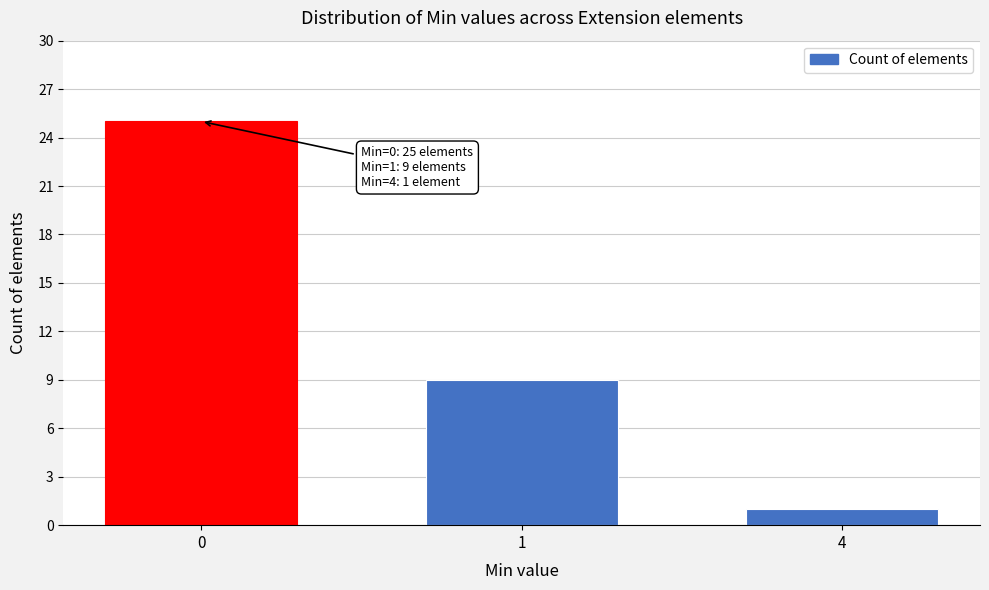

Reading left to right, extract all data points from this chart.

0=25	1=9	4=1